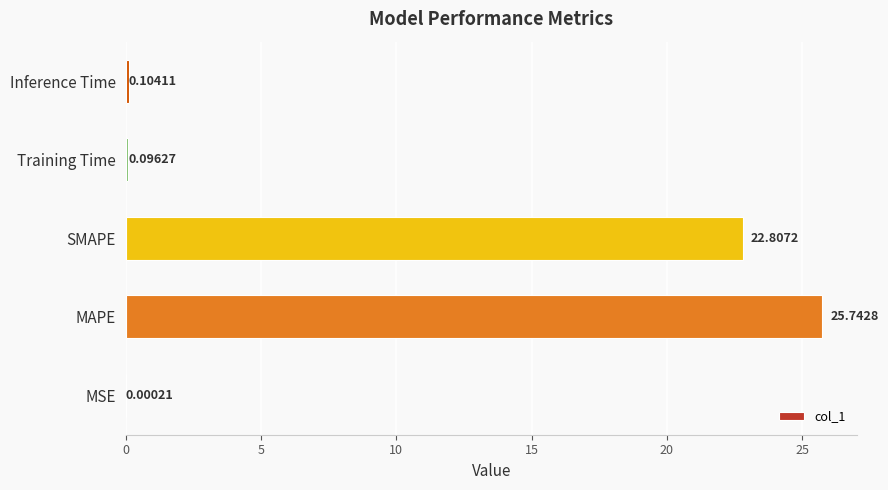

What is the sum of all values?

48.8